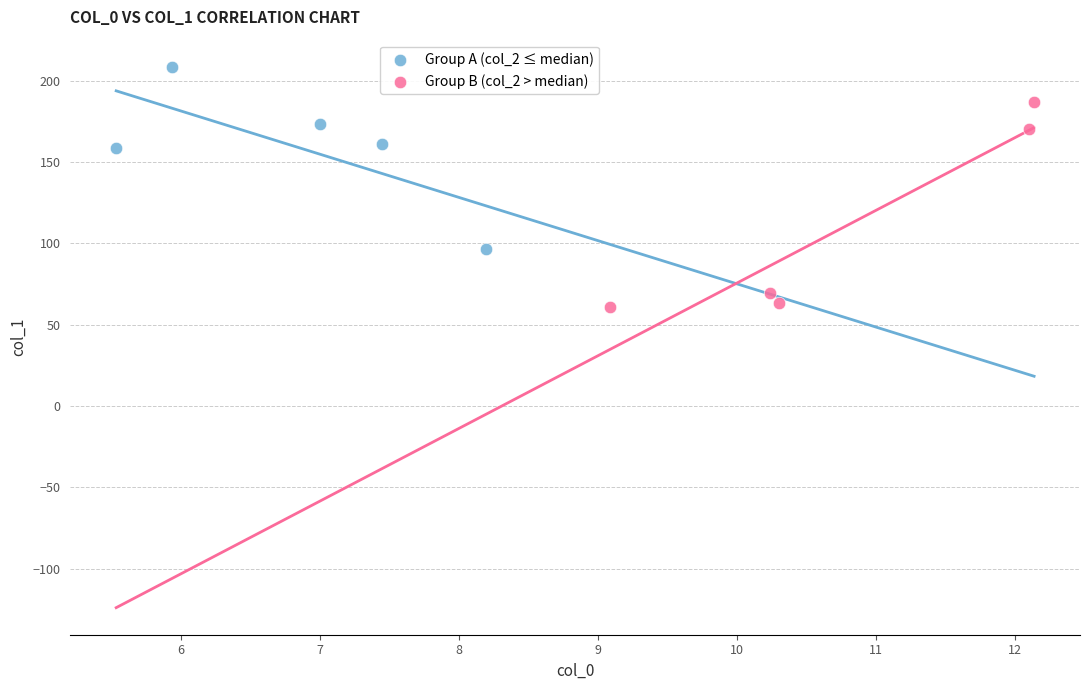

Which series contains the lowest Y value?

Group B (col_2 > median)